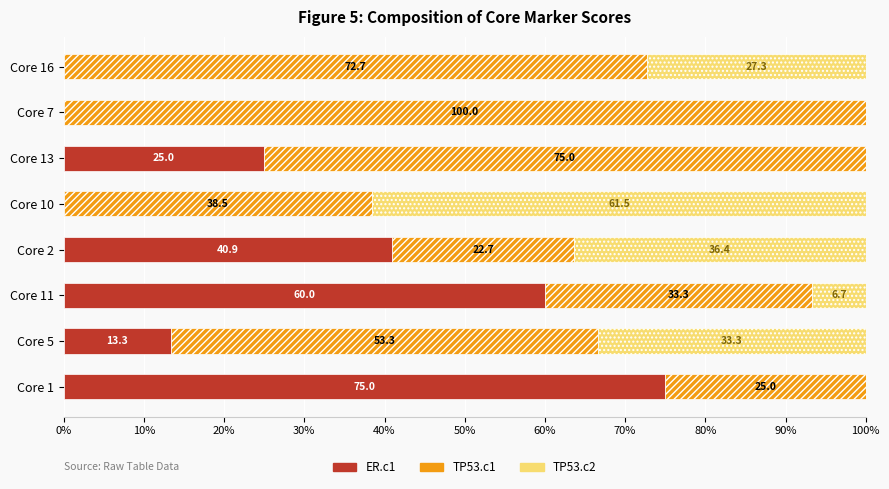

How many categories are shown in the chart?

8